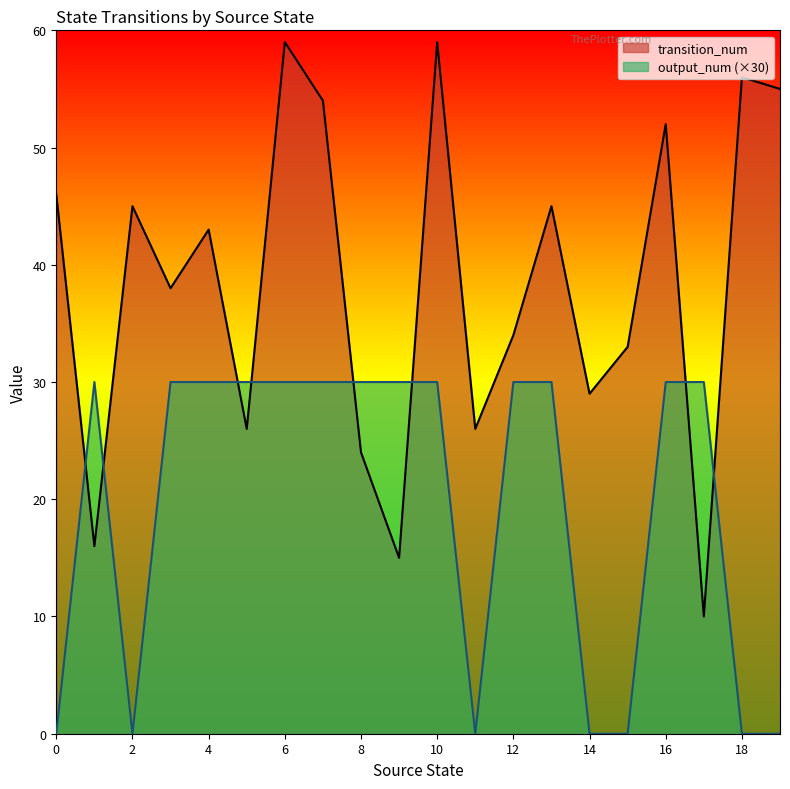

The value of output_num at 3 is 14. True or false?

False